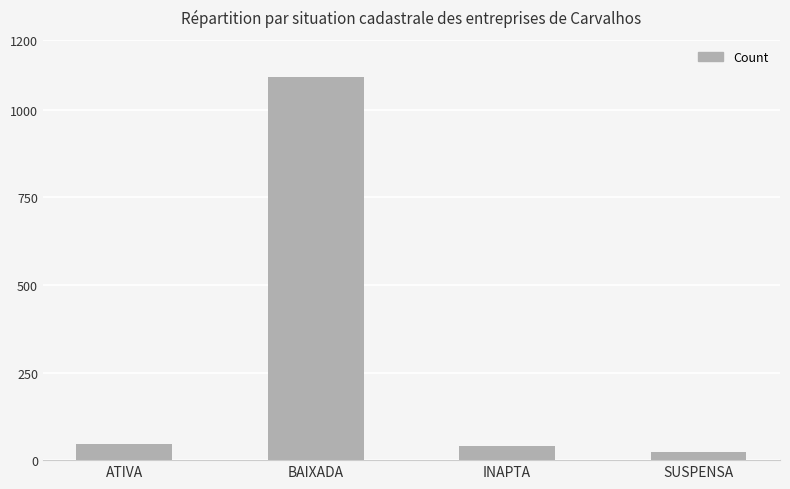

Reading right to left, transcribe all the data shown in this chart.

SUSPENSA=23	INAPTA=41	BAIXADA=1093	ATIVA=46